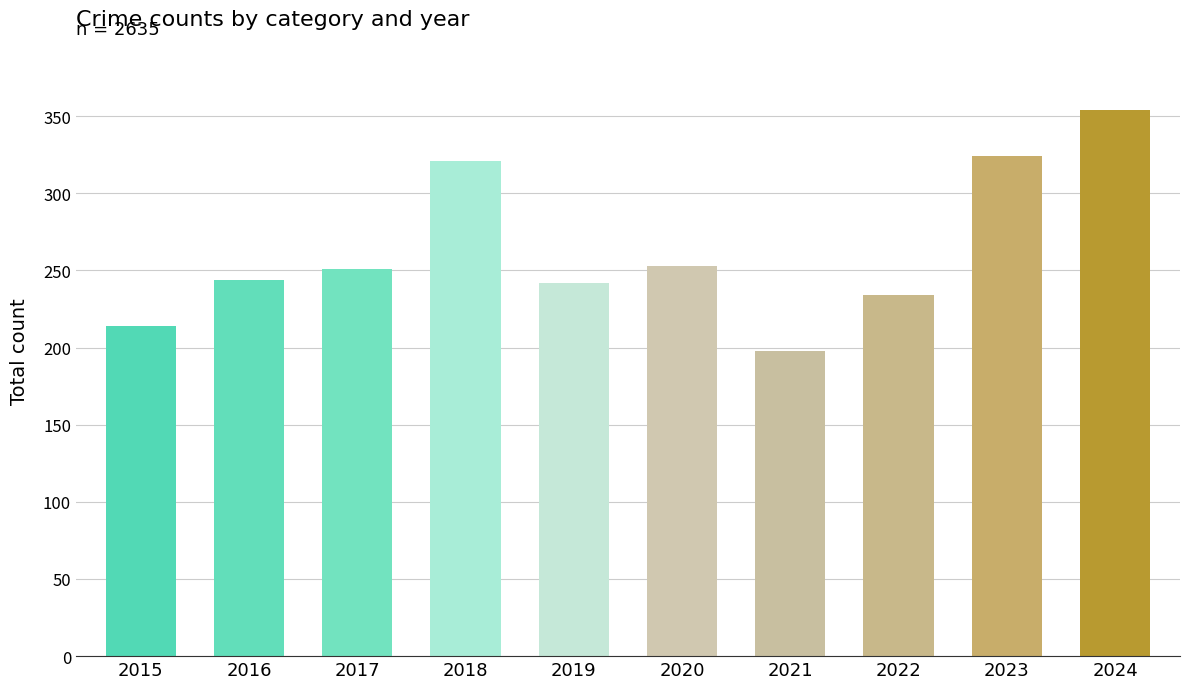

How many distinct data groups are displayed?

1